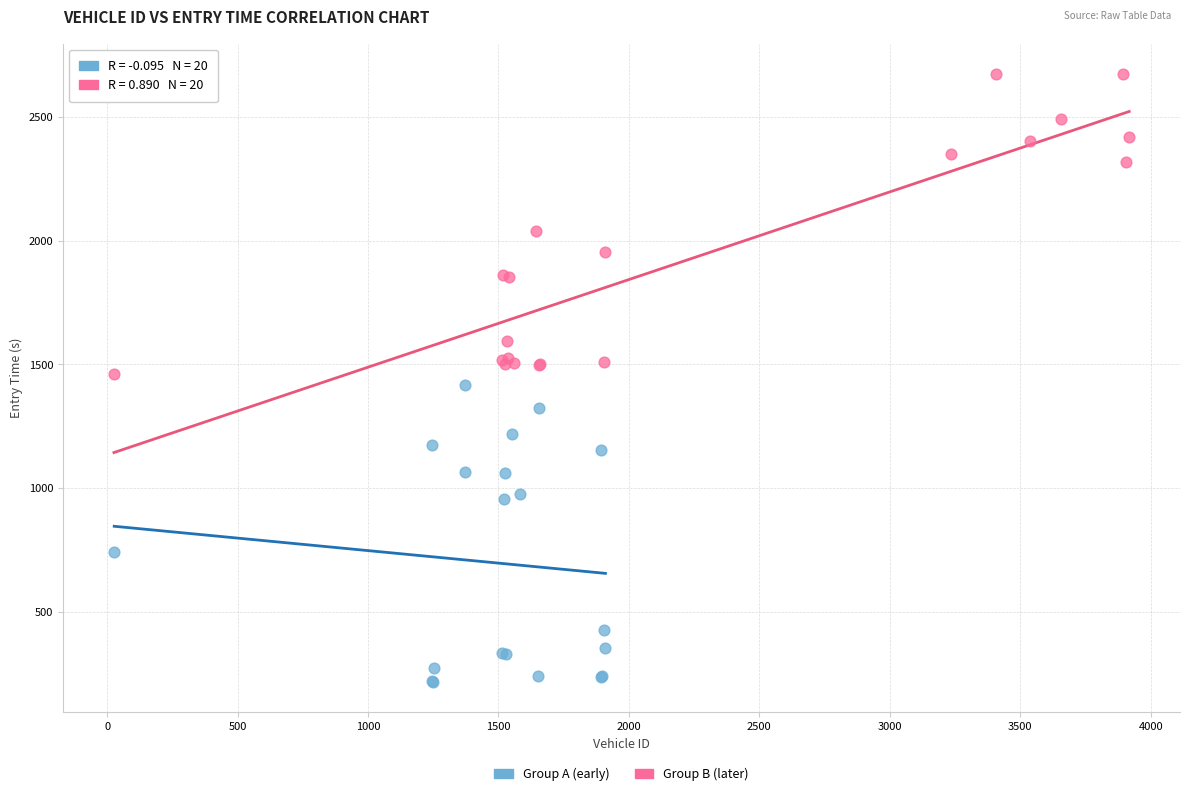

Which series reaches the maximum Y coordinate?

Group B (later)